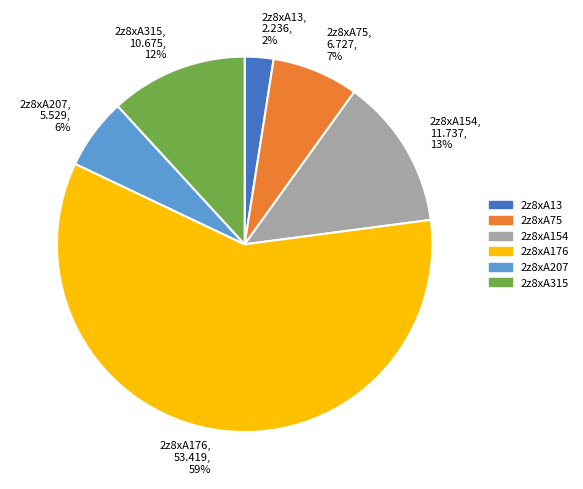

Do 2z8xA176, 53.419, 59% and 2z8xA154, 11.737, 13% together represent more than half of the pie?

Yes